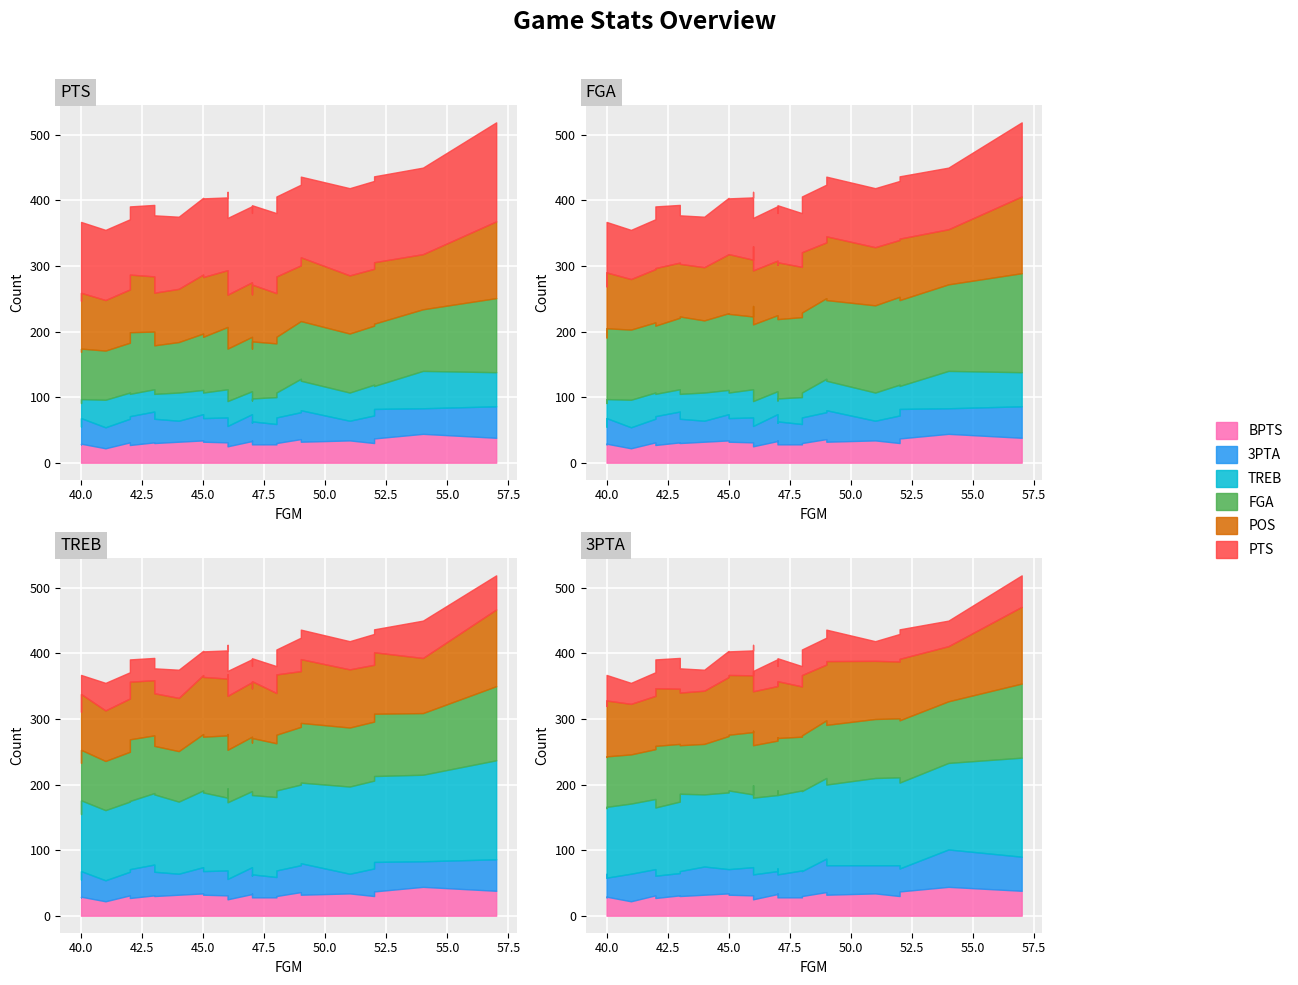

What is the total value across all series at 42?

371.3